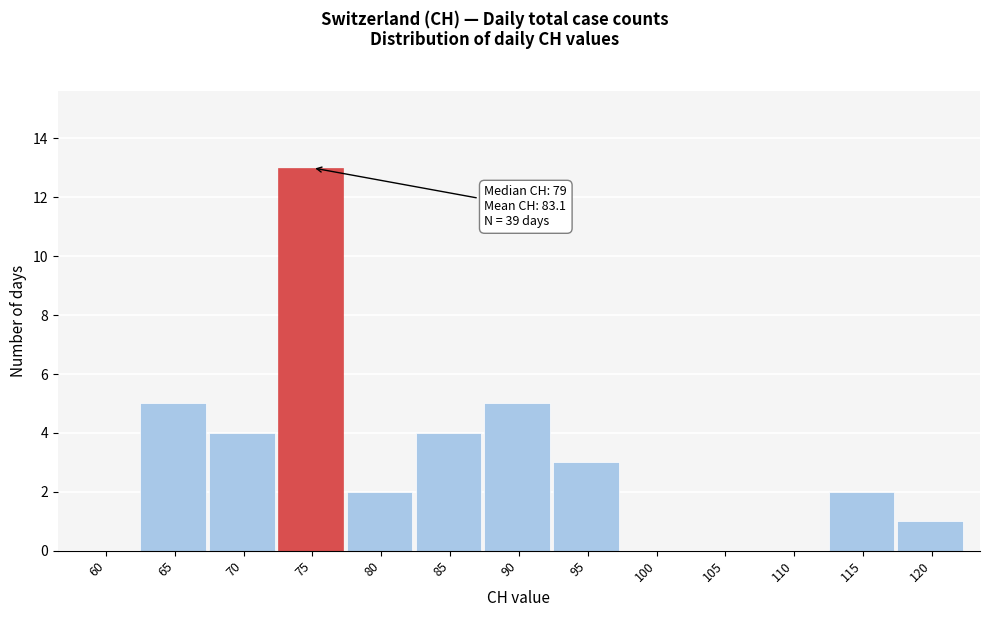

Reading left to right, extract all data points from this chart.

60=0	65=5	70=4	75=13	80=2	85=4	90=5	95=3	100=0	105=0	110=0	115=2	120=1